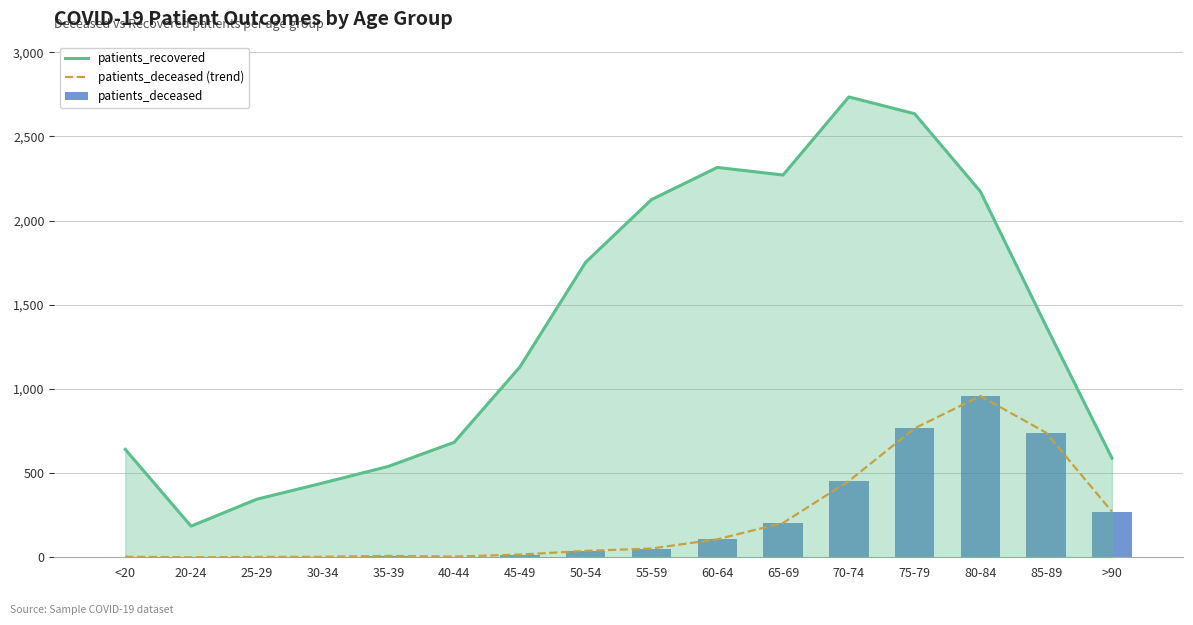

Where is patients_deceased nearest to the value 479?

70-74